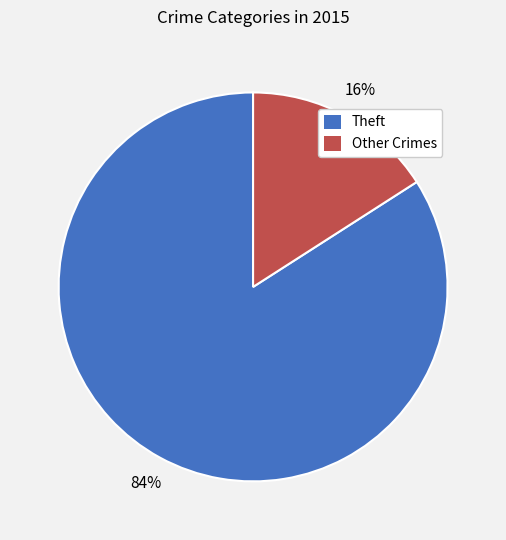

Does Theft account for over 50% of the chart?

Yes